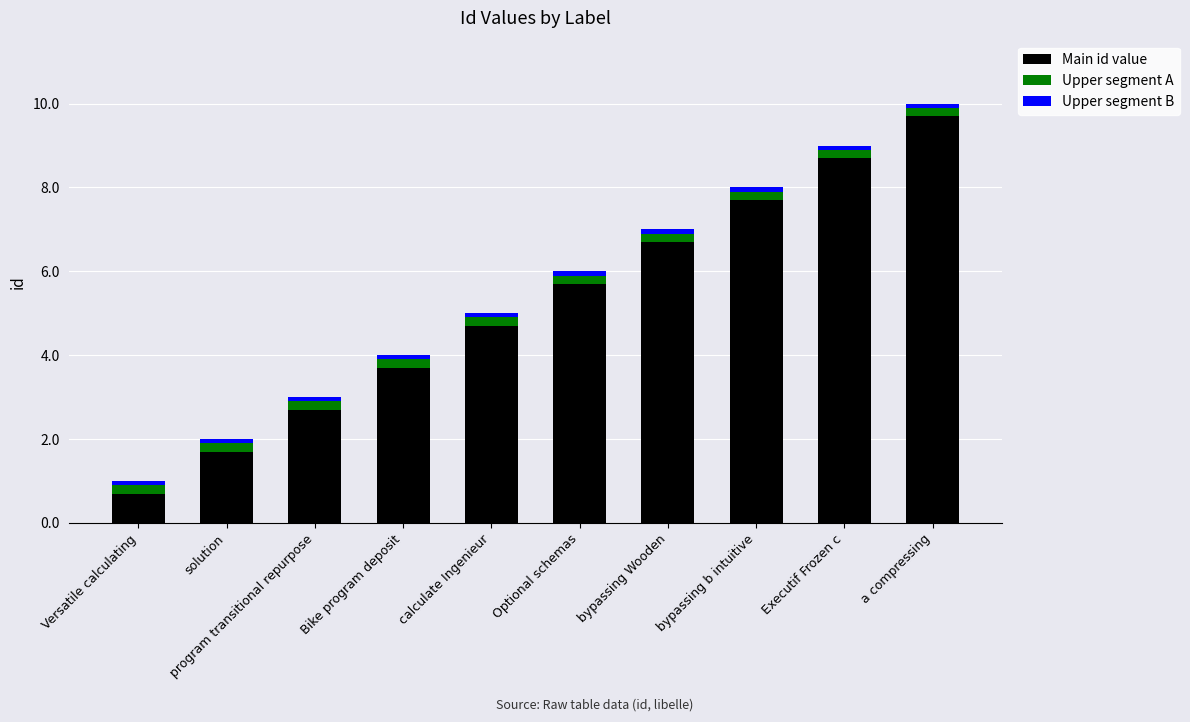

What is the minimum value for Main id value?

0.7